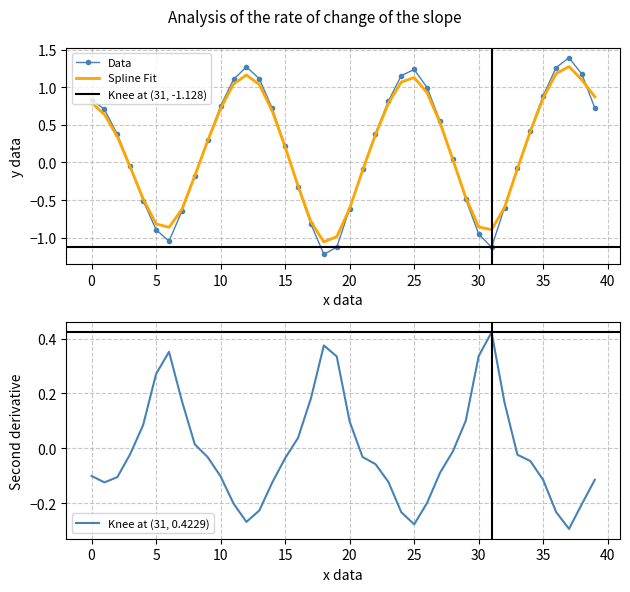

Is it true that Spline Fit equals 0.1 at 15?

False